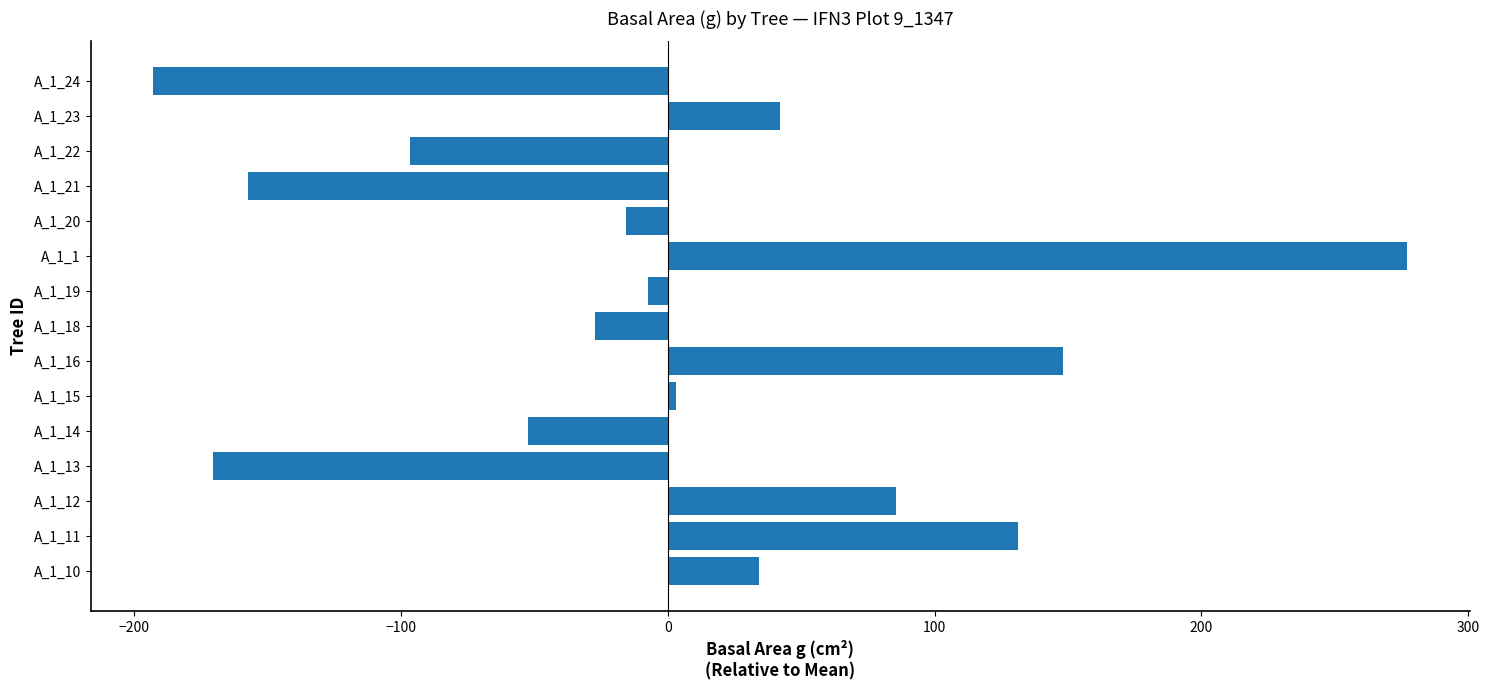

Between A_1_1 and A_1_12, which is larger?

A_1_1